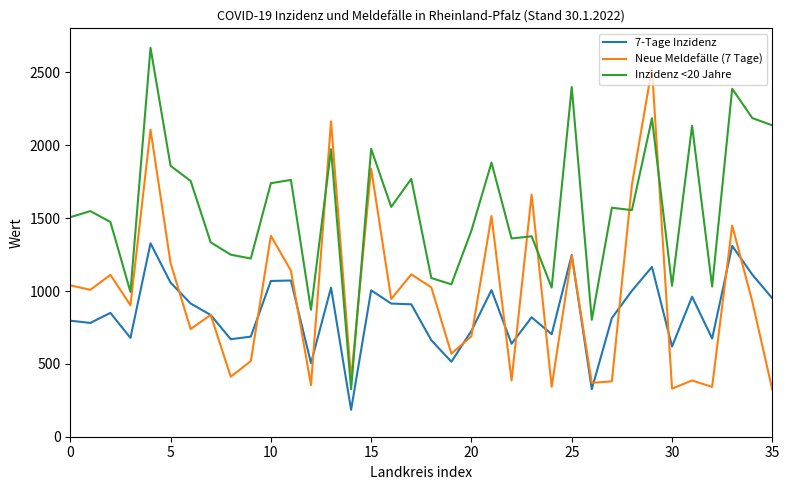

What is the minimum value shown in the chart?

184.8